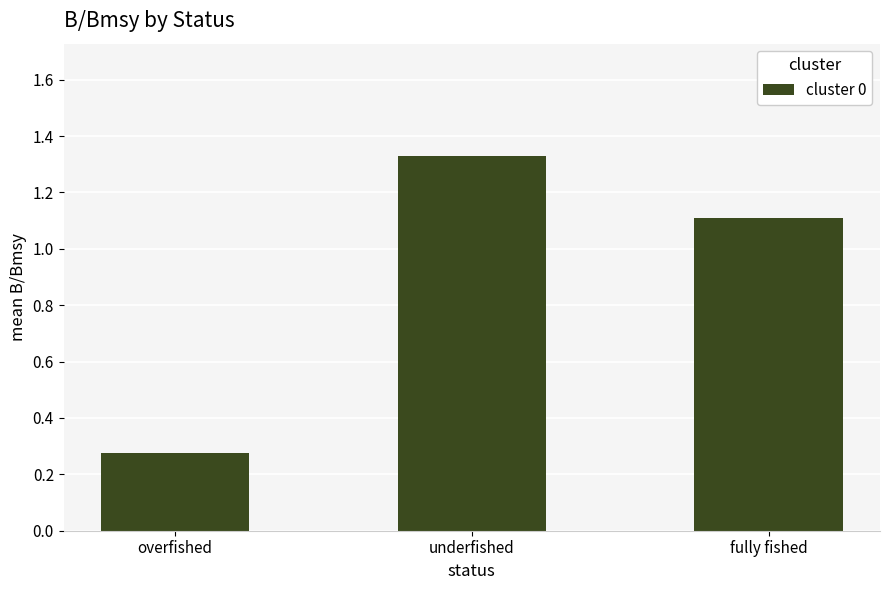

Rank the categories by value from lowest to highest.

overfished, fully fished, underfished